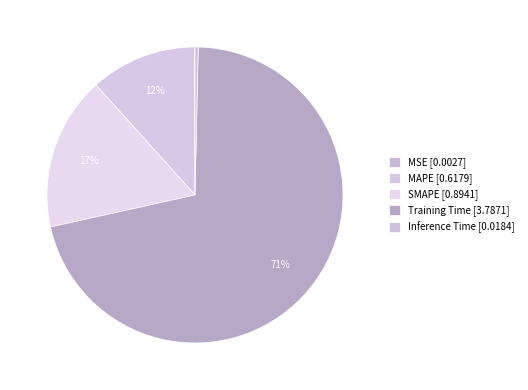

What percentage is the MAPE slice, to the nearest percent?

12%